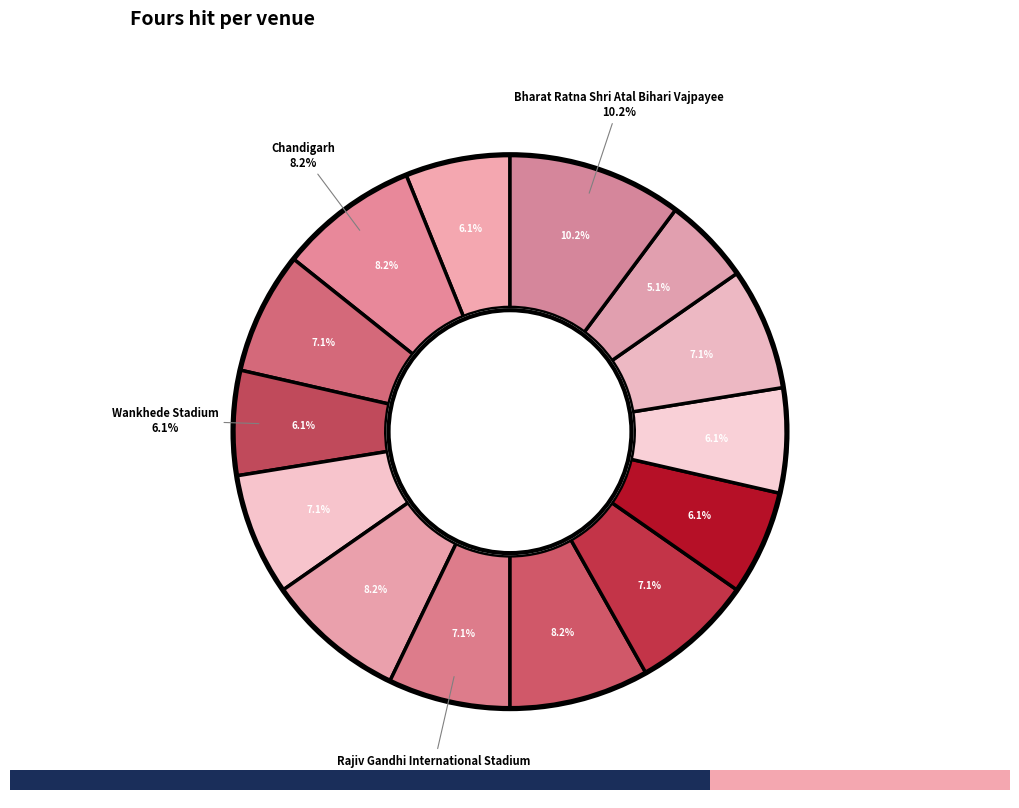

How many slices are in this pie chart?

14